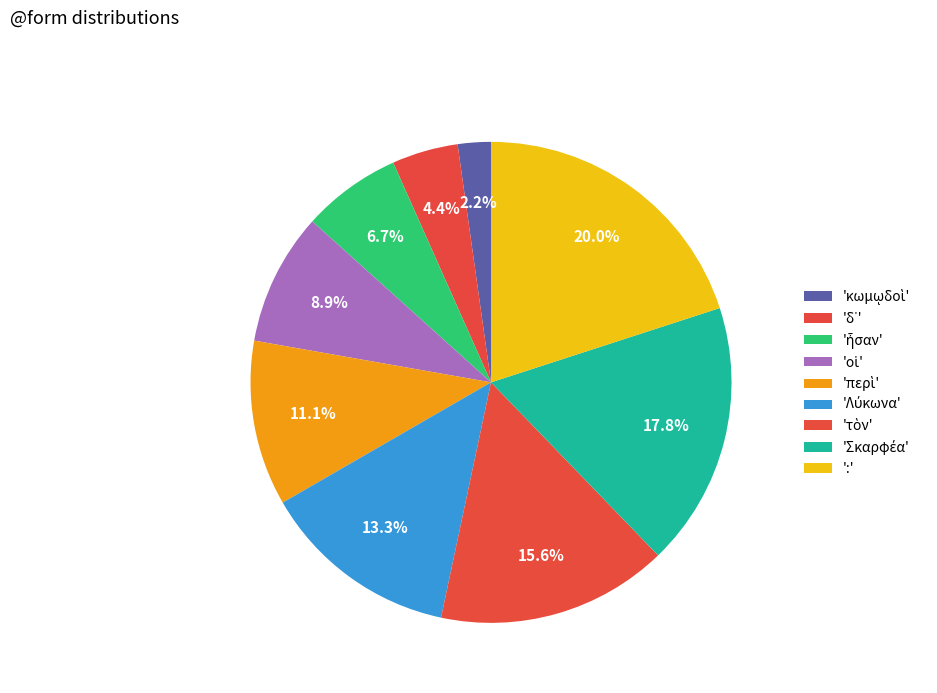

Count the number of slices in the pie.

9